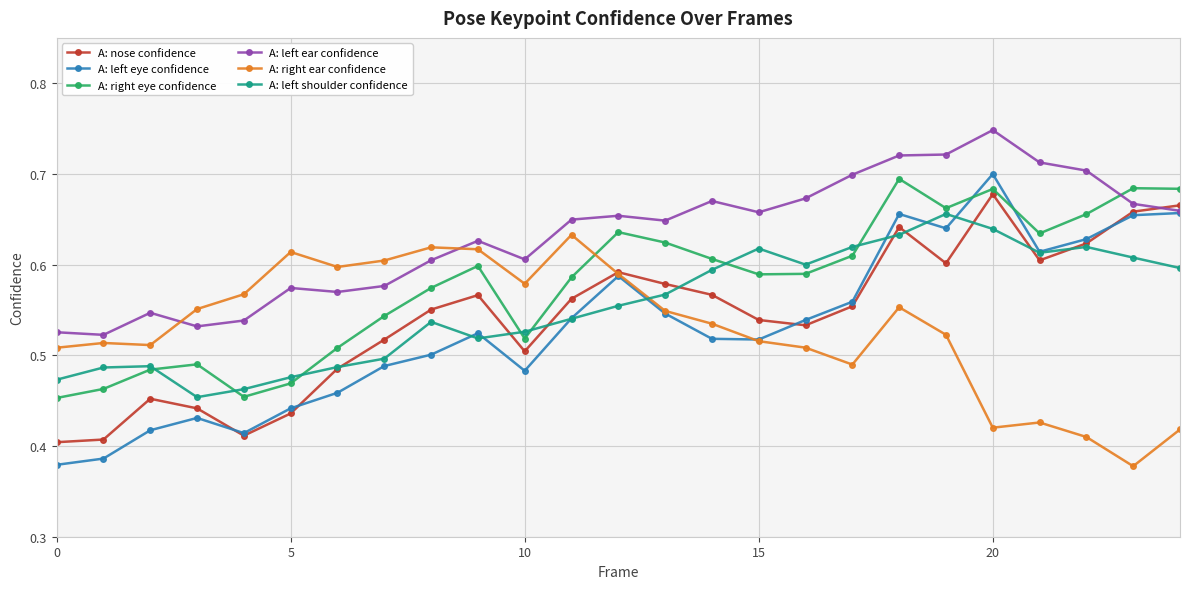

Which series has the widest spread of values?

A: left eye confidence